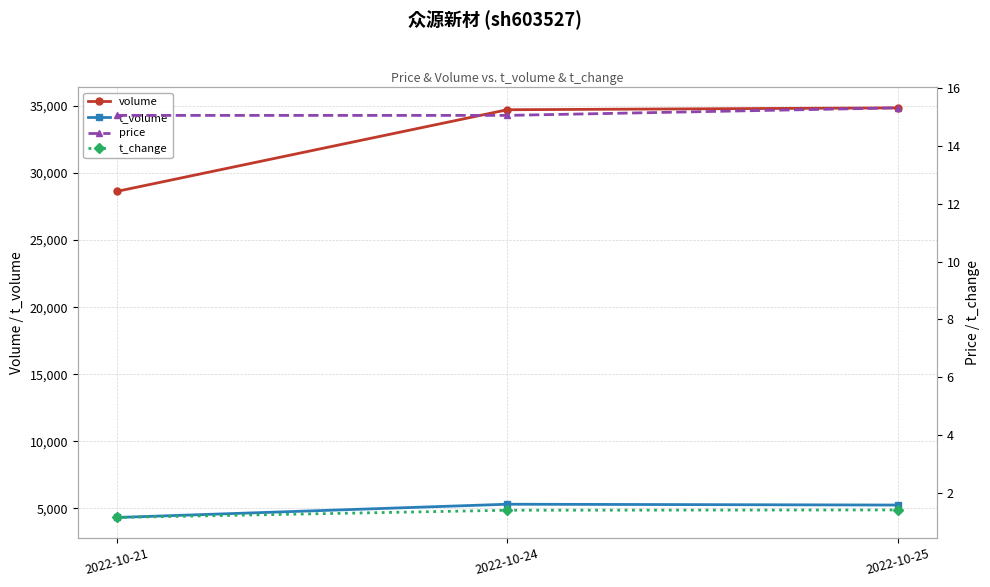

What is the sum of all t_change values?

4.0